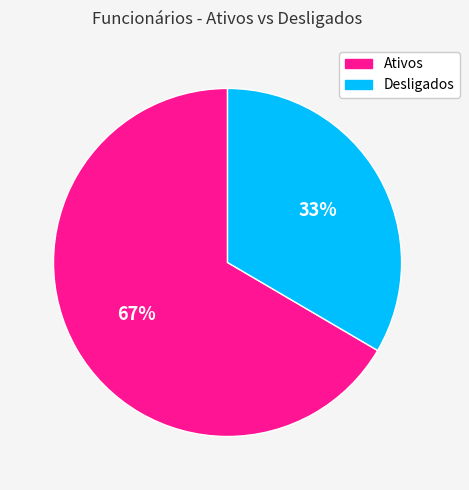

Does any single category account for the majority?

Yes